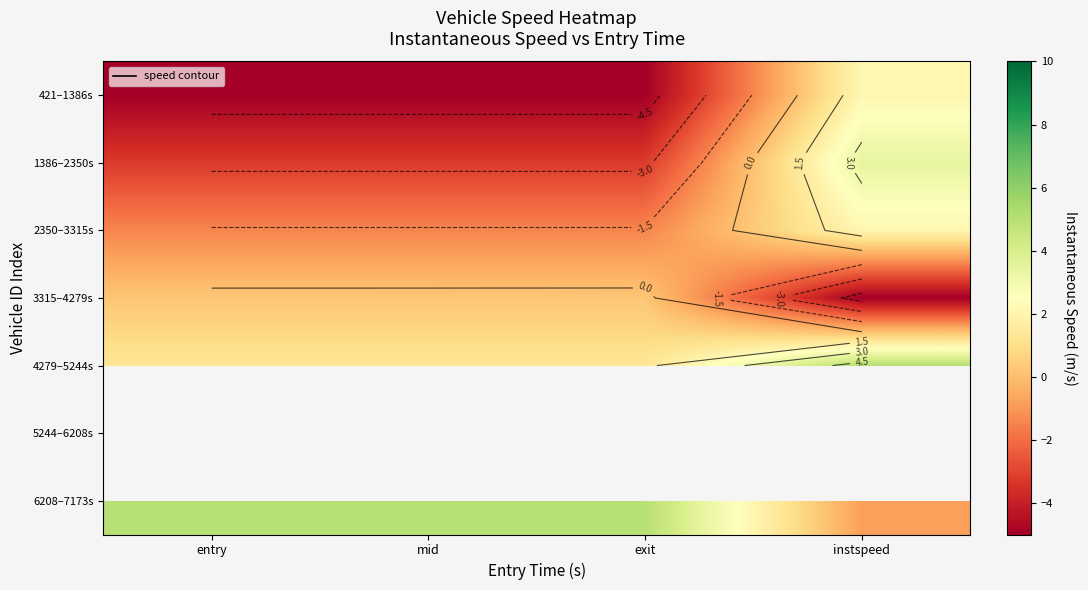

What is the sum of the 2350–3315s values at exit and instspeed?

0.7